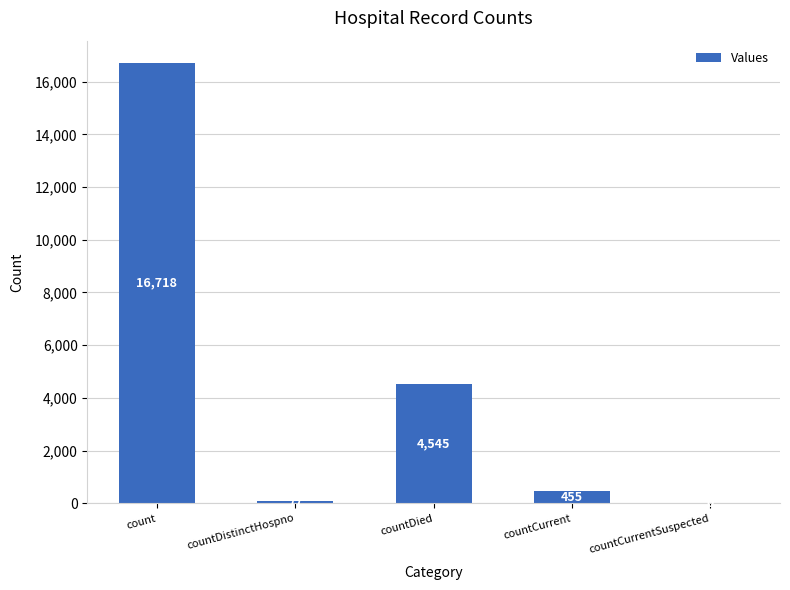

How many series are shown in this chart?

1